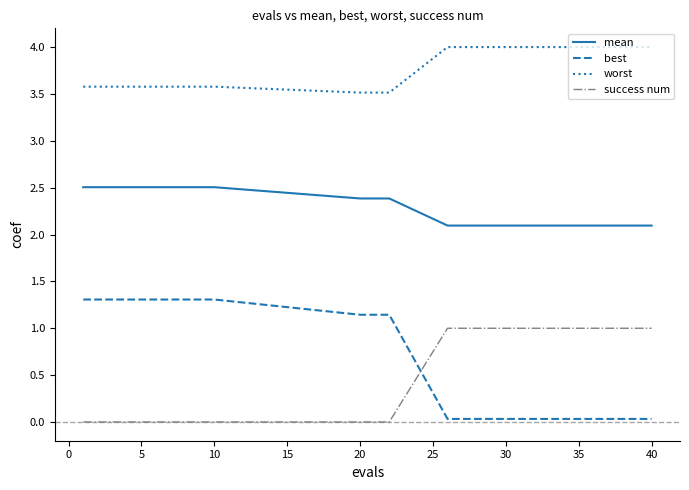

At how many categories does at least one series exceed 2?

20